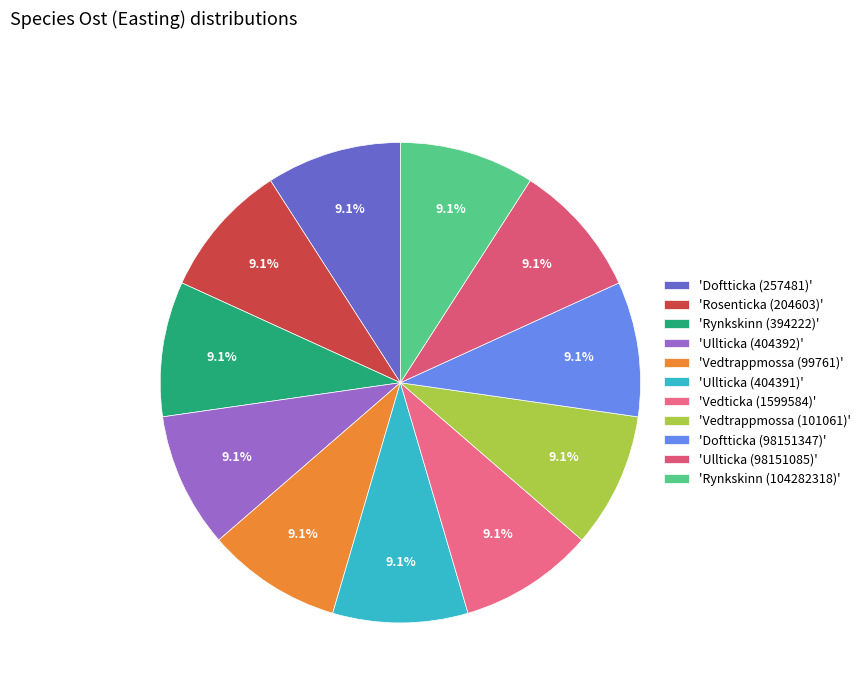

Count the number of slices in the pie.

11